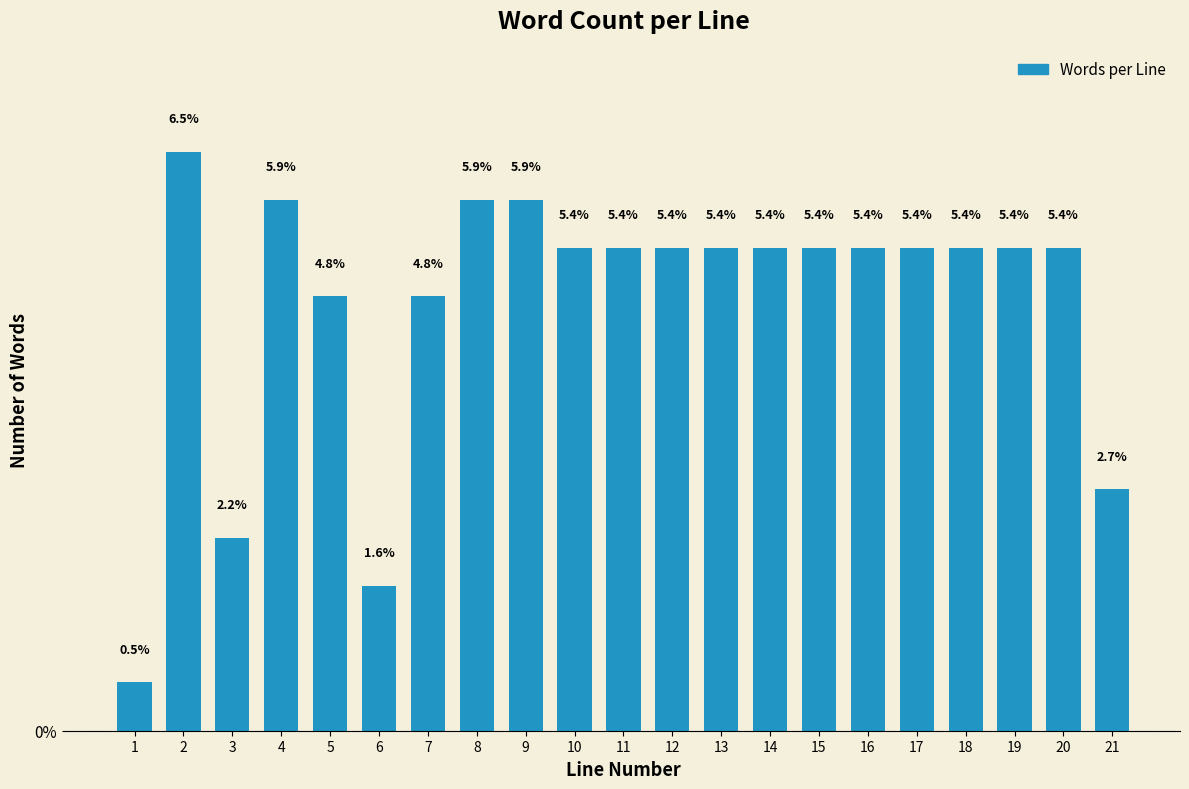

Reading right to left, list all the values displayed in this chart.

2.7	5.4	5.4	5.4	5.4	5.4	5.4	5.4	5.4	5.4	5.4	5.4	5.9	5.9	4.8	1.6	4.8	5.9	2.2	6.5	0.5